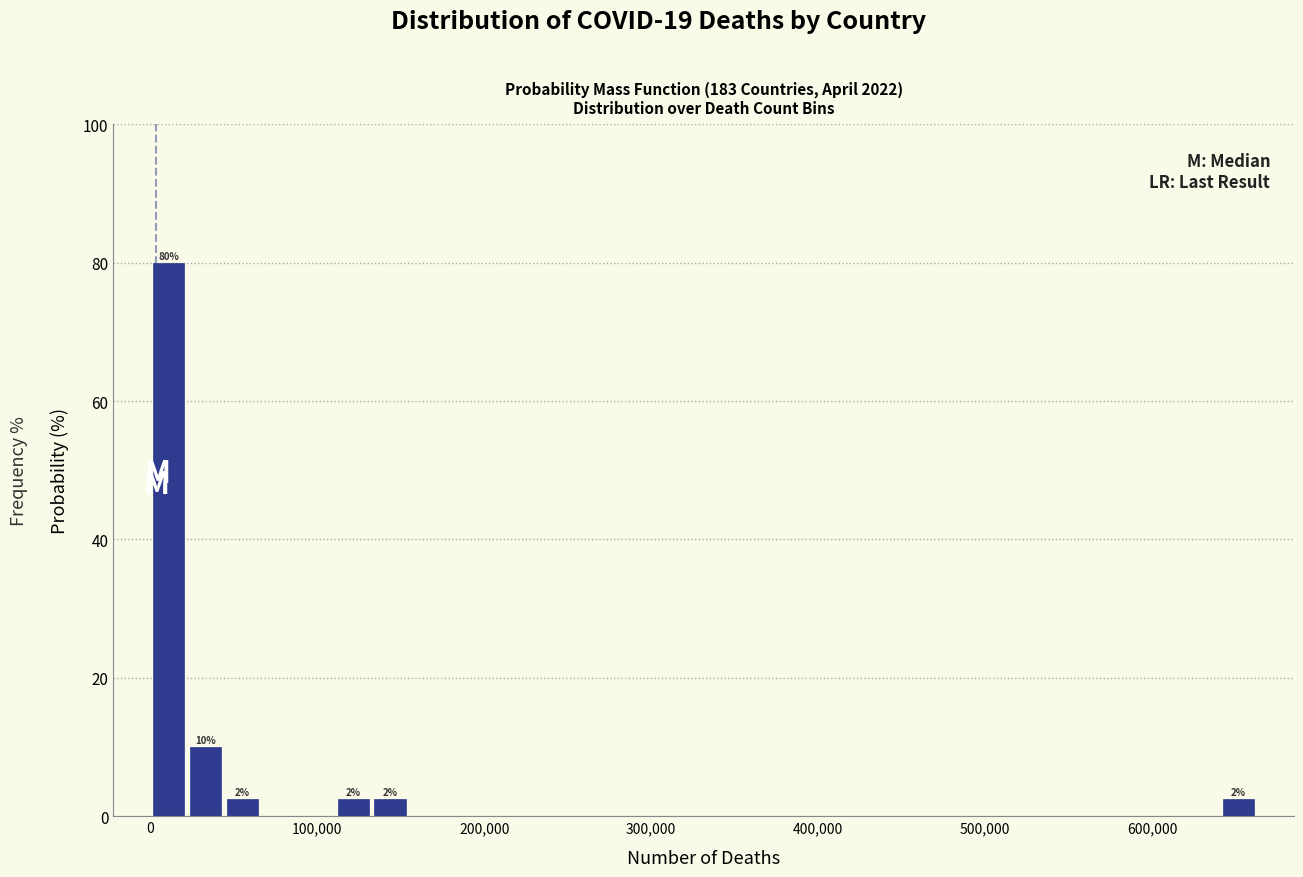

Around what value on the x-axis is the tallest bar? Give the approximate position of its centre, as read against the axis.

10000